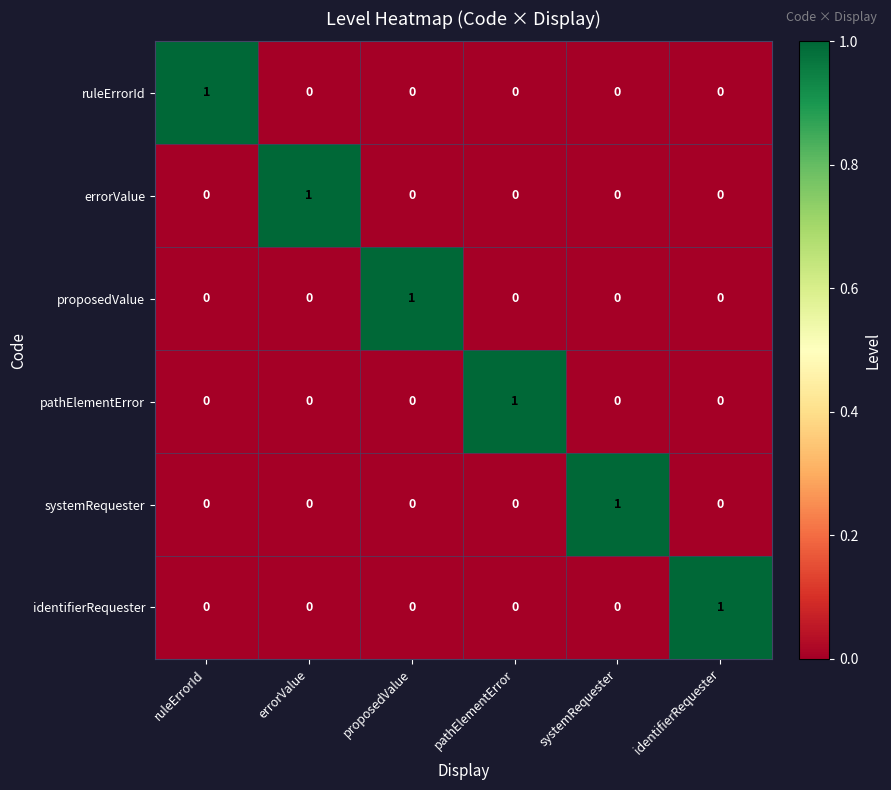

What is the greatest value displayed?

1